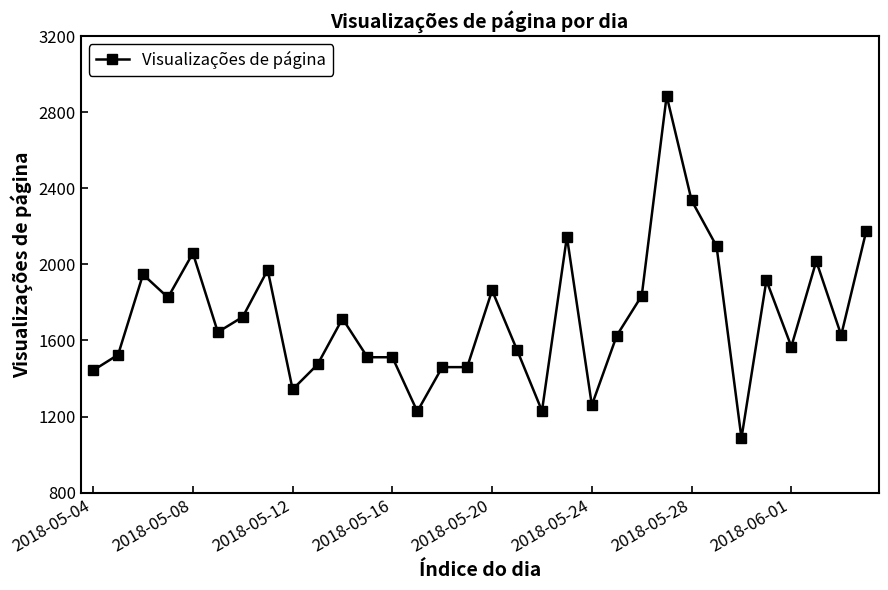

What is the smallest value displayed?

1087